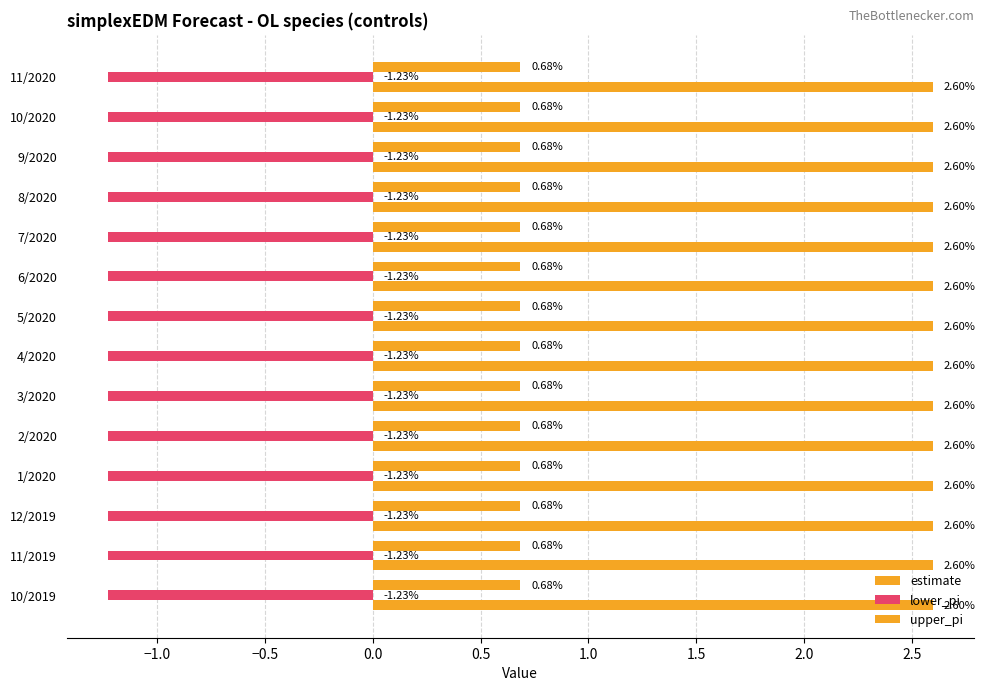

How many data points does each series have?

14